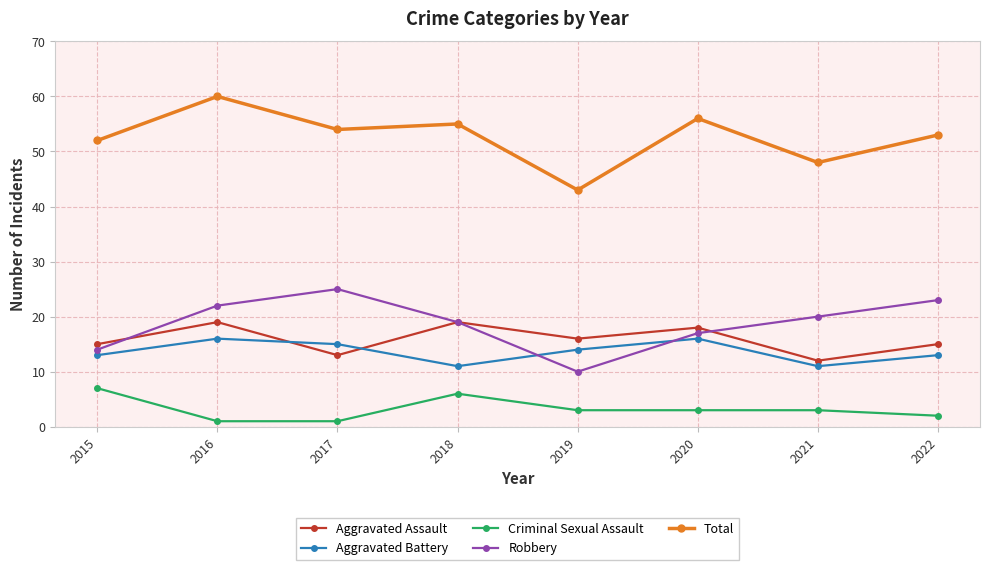

Rank the series at 2016 from lowest to highest value.

Criminal Sexual Assault, Aggravated Battery, Aggravated Assault, Robbery, Total